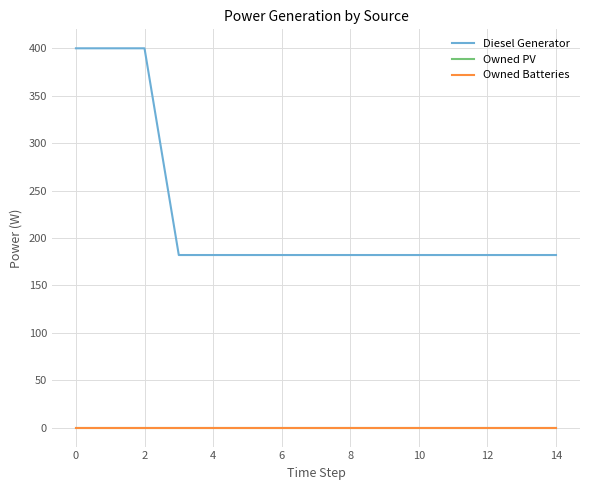

Reading left to right, list all the values displayed in this chart.

Diesel Generator: 400	400	400	182	182	182	182	182	182	182	182	182	182	182	182
Owned PV: 0	0	0	0	0	0	0	0	0	0	0	0	0	0	0
Owned Batteries: 0	0	0	0	0	0	0	0	0	0	0	0	0	0	0